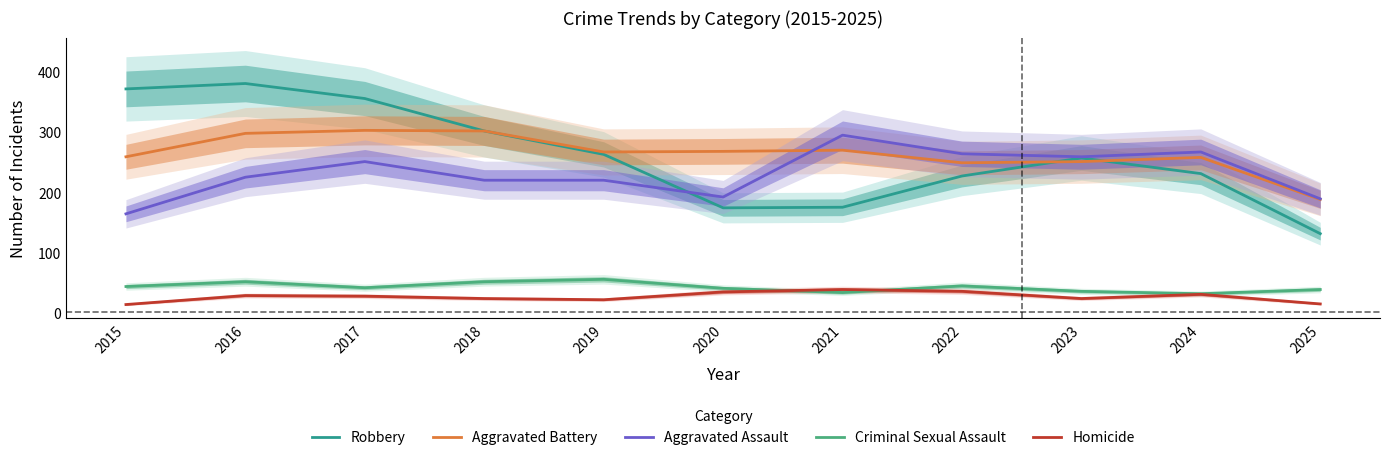

At which category does the chart reach its peak across all series?

2016